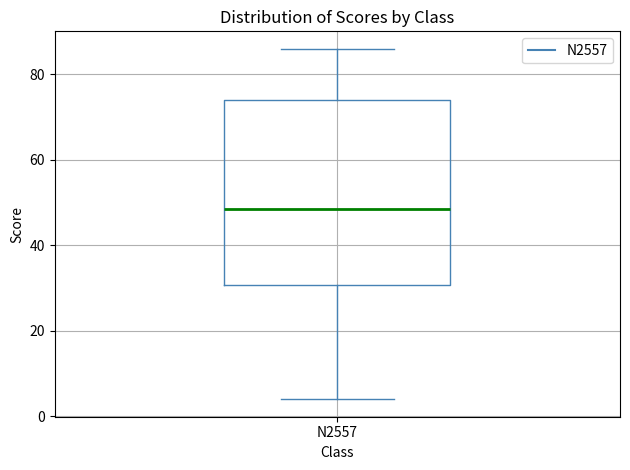

Transcribe this box plot: give where the median line is, the range the box spans, and where the two whiskers end, as read against the y-axis. The values are not printed on the chart, so give them approximately, as read against the axis.

median 48, box 30 to 74, whiskers 4 to 86